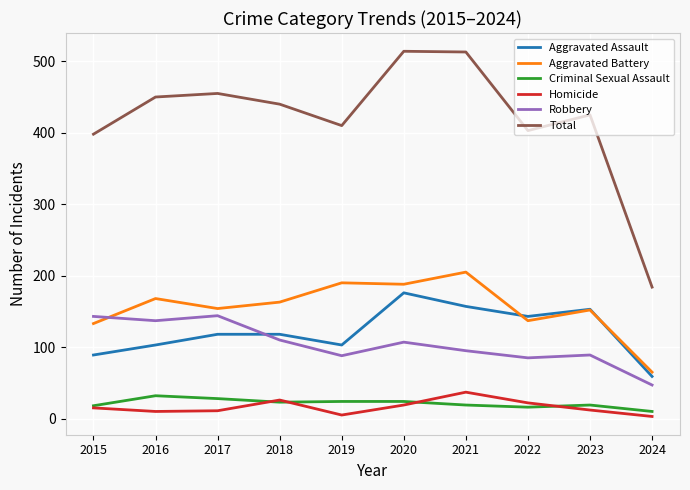

How many values in the Aggravated Assault series are below 118?

4